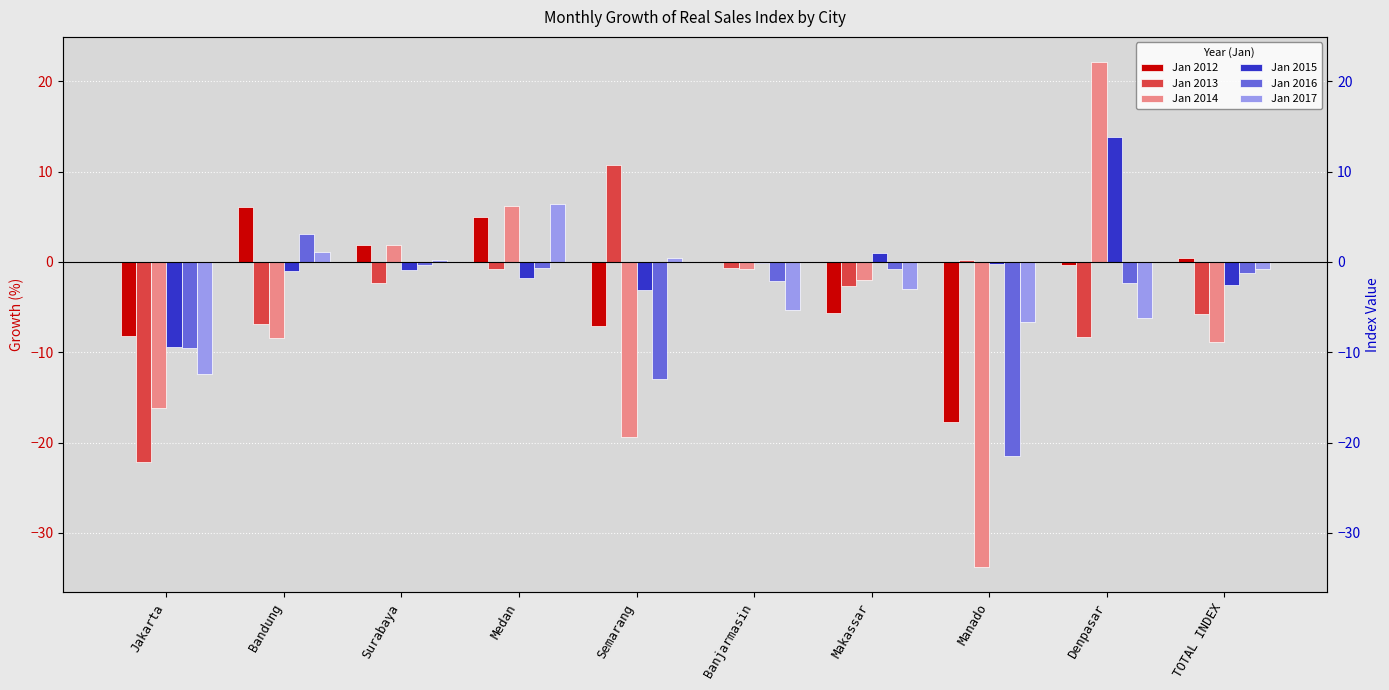

What is the difference between the Jan 2016 values at Semarang and Jakarta?

3.4